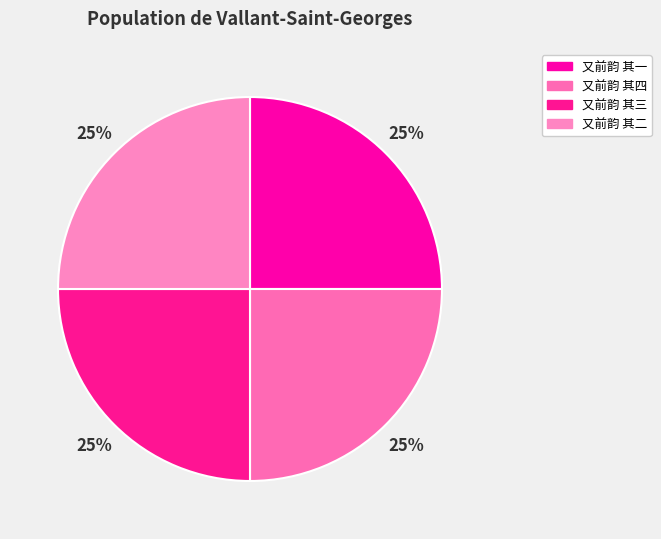

Count the number of slices in the pie.

4